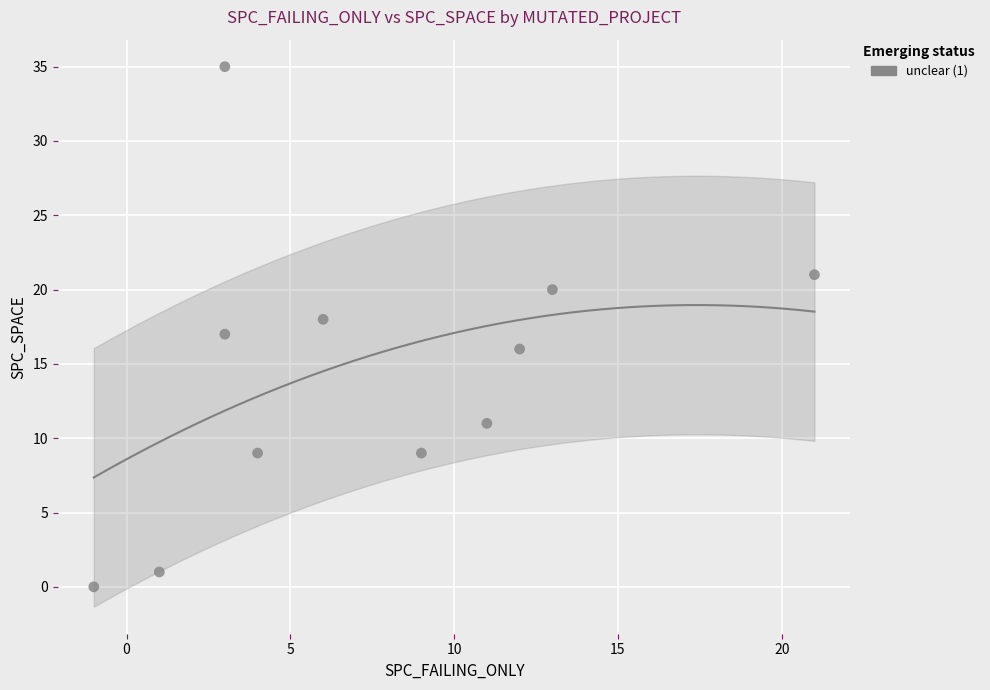

What is the average Y value?

14